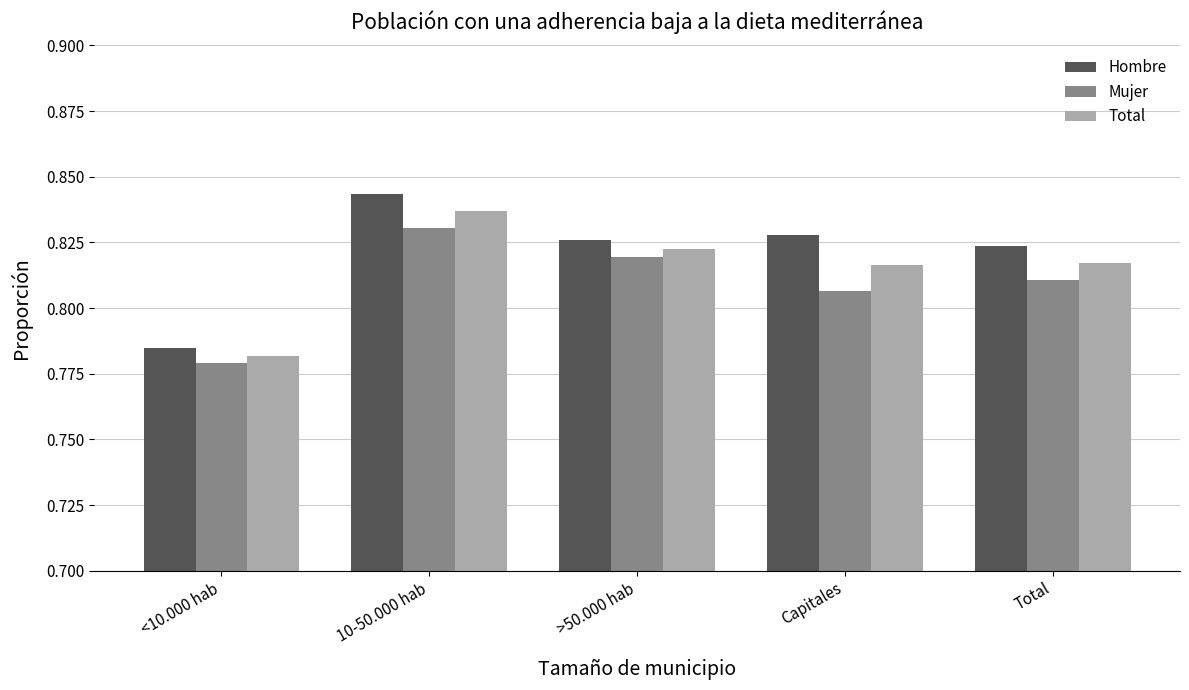

What is the total value across all series at Capitales?

2.5